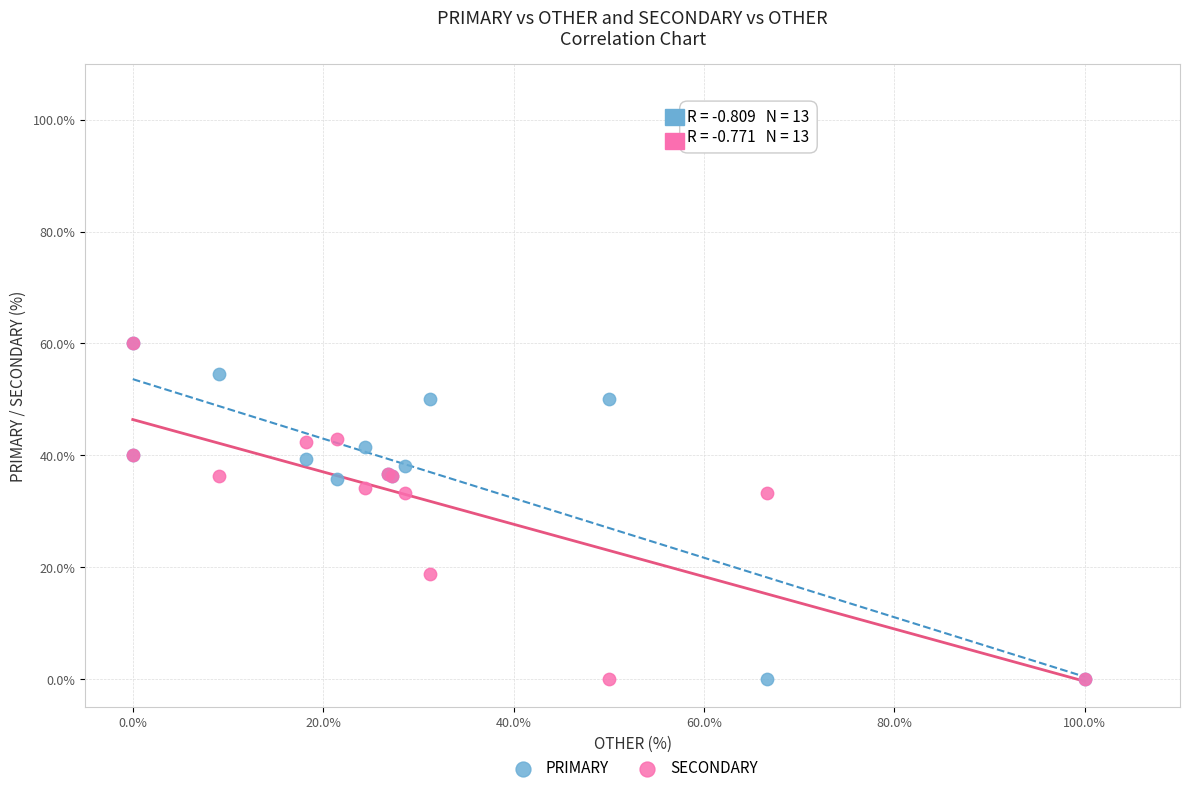

What are all the series names shown in the legend?

PRIMARY, SECONDARY